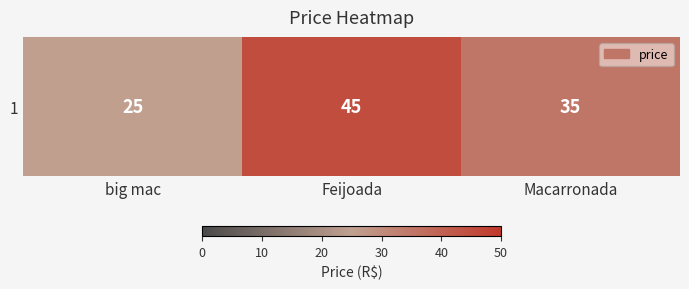

Which label corresponds to the smallest value in the chart?

big mac